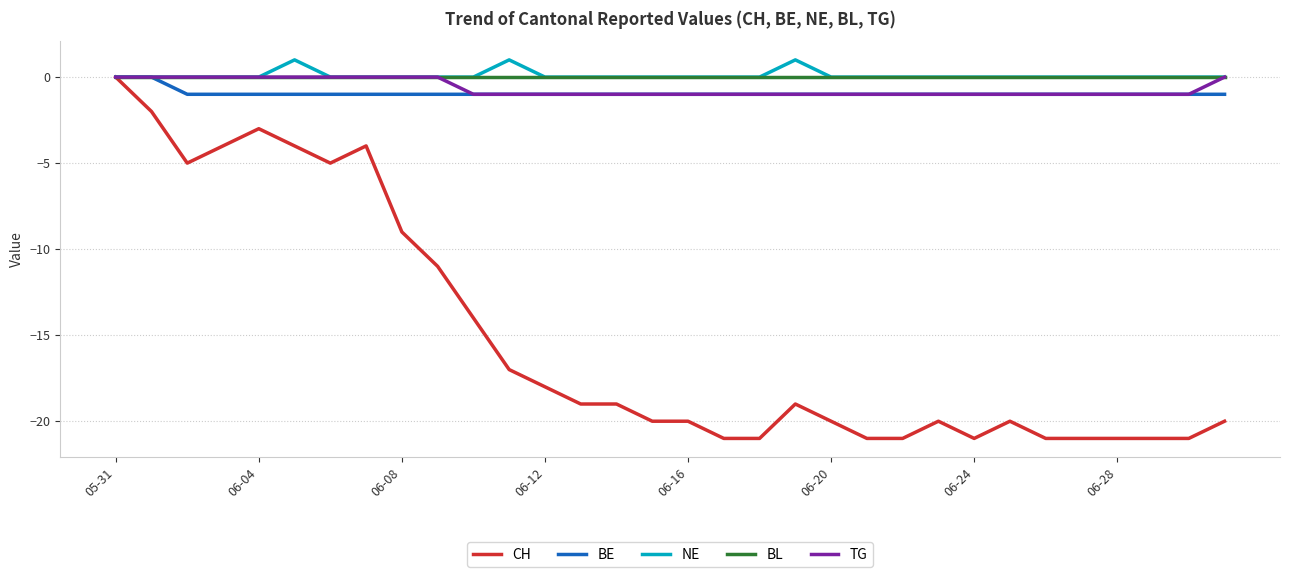

Reading left to right, extract all data points from this chart.

CH: 0	-2	-5	-4	-3	-4	-5	-4	-9	-11	-14	-17	-18	-19	-19	-20	-20	-21	-21	-19	-20	-21	-21	-20	-21	-20	-21	-21	-21	-21	-21	-20
BE: 0	0	-1	-1	-1	-1	-1	-1	-1	-1	-1	-1	-1	-1	-1	-1	-1	-1	-1	-1	-1	-1	-1	-1	-1	-1	-1	-1	-1	-1	-1	-1
NE: 0	0	0	0	0	1	0	0	0	0	0	1	0	0	0	0	0	0	0	1	0	0	0	0	0	0	0	0	0	0	0	0
BL: 0	0	0	0	0	0	0	0	0	0	0	0	0	0	0	0	0	0	0	0	0	0	0	0	0	0	0	0	0	0	0	0
TG: 0	0	0	0	0	0	0	0	0	0	-1	-1	-1	-1	-1	-1	-1	-1	-1	-1	-1	-1	-1	-1	-1	-1	-1	-1	-1	-1	-1	0